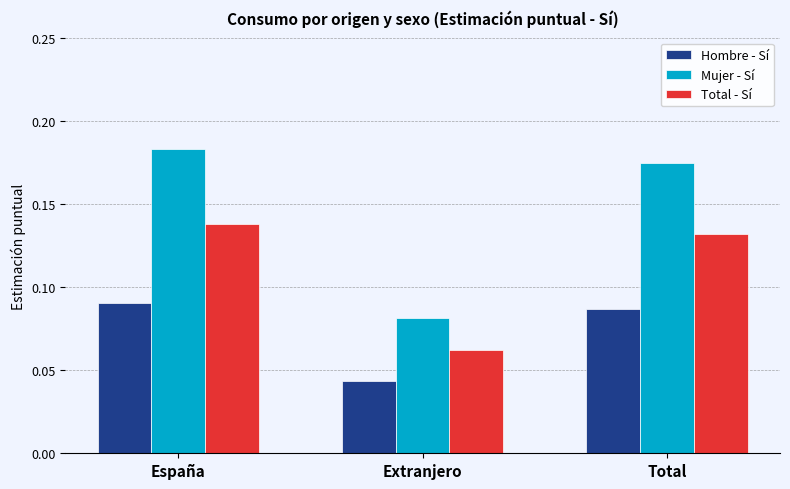

Count the Hombre - Sí values in the range 0 to 1.

3